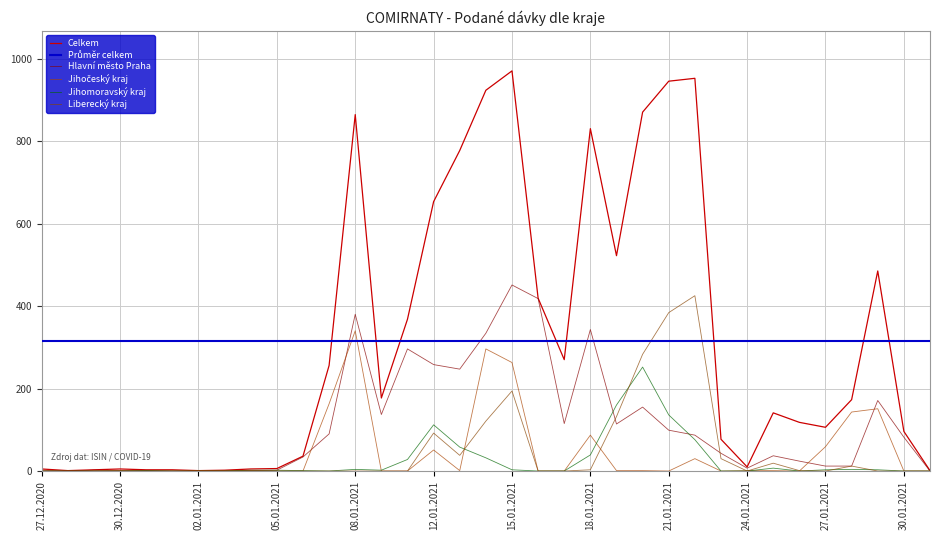

Is this an area chart (filled region under the line)?

No